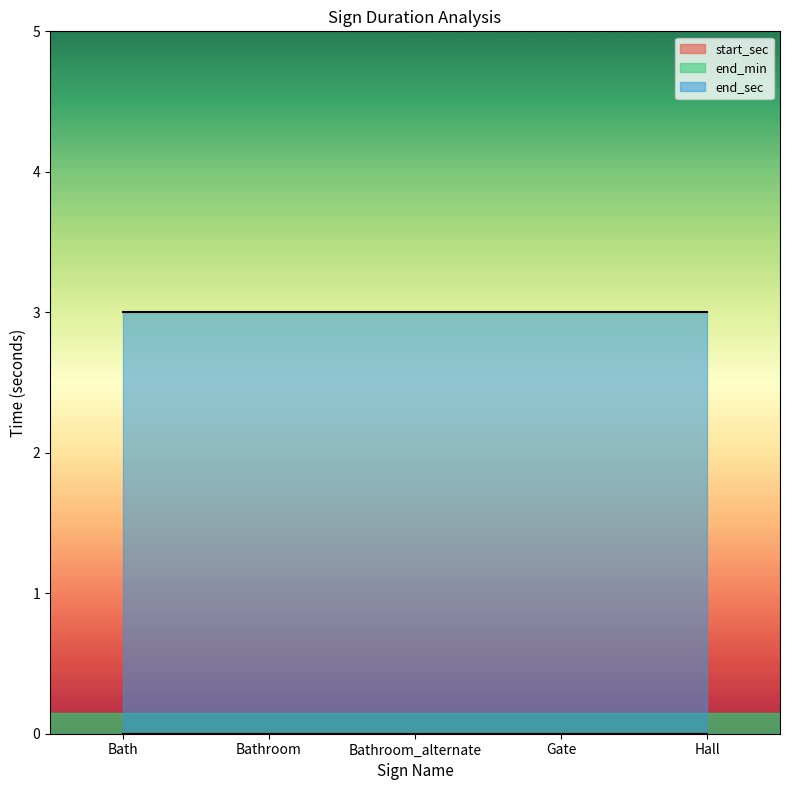

Which series has the widest spread of values?

start_sec